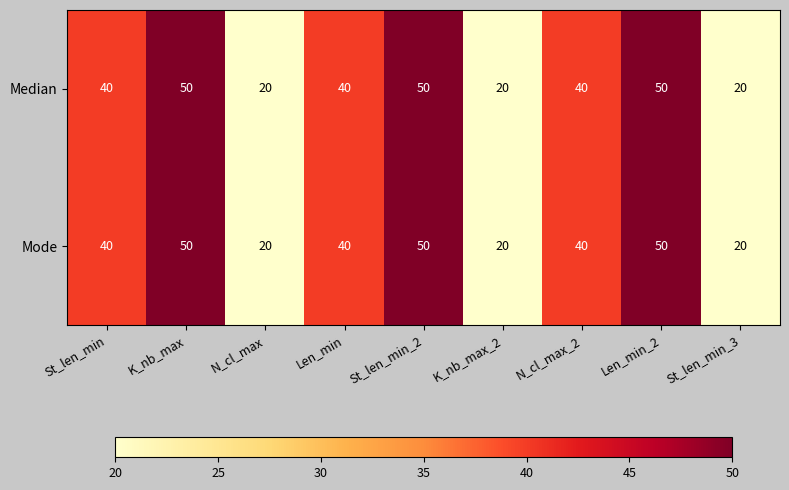

What is the total value across all series at K_nb_max?

100